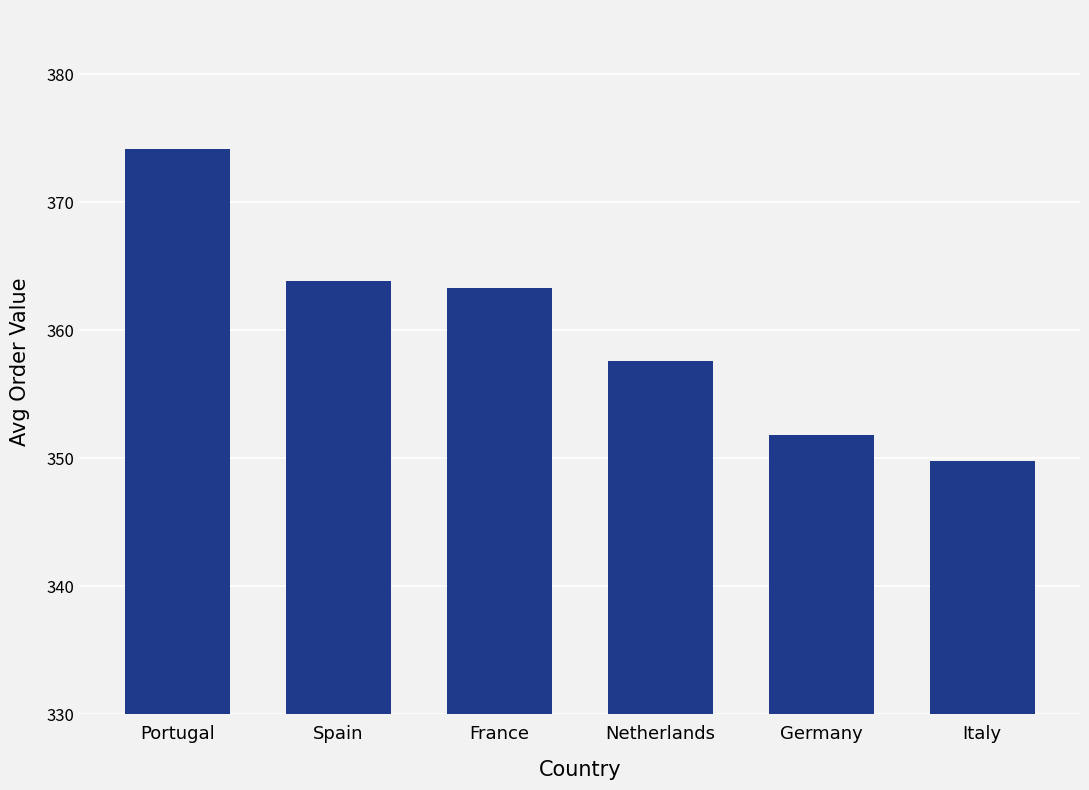

Which label corresponds to the smallest value in the chart?

Italy